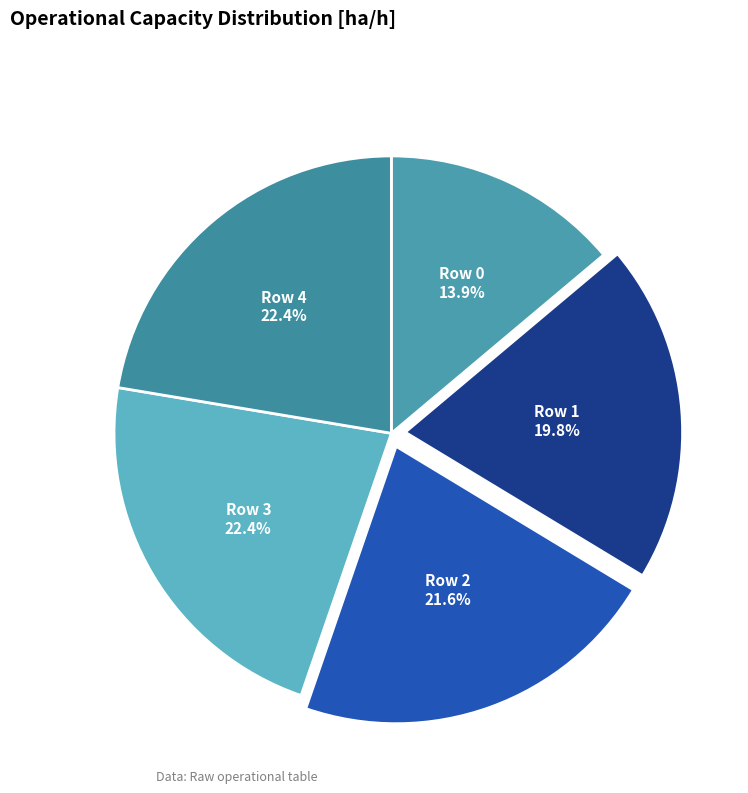

What percentage is NOT represented by Row 0?

86.1%